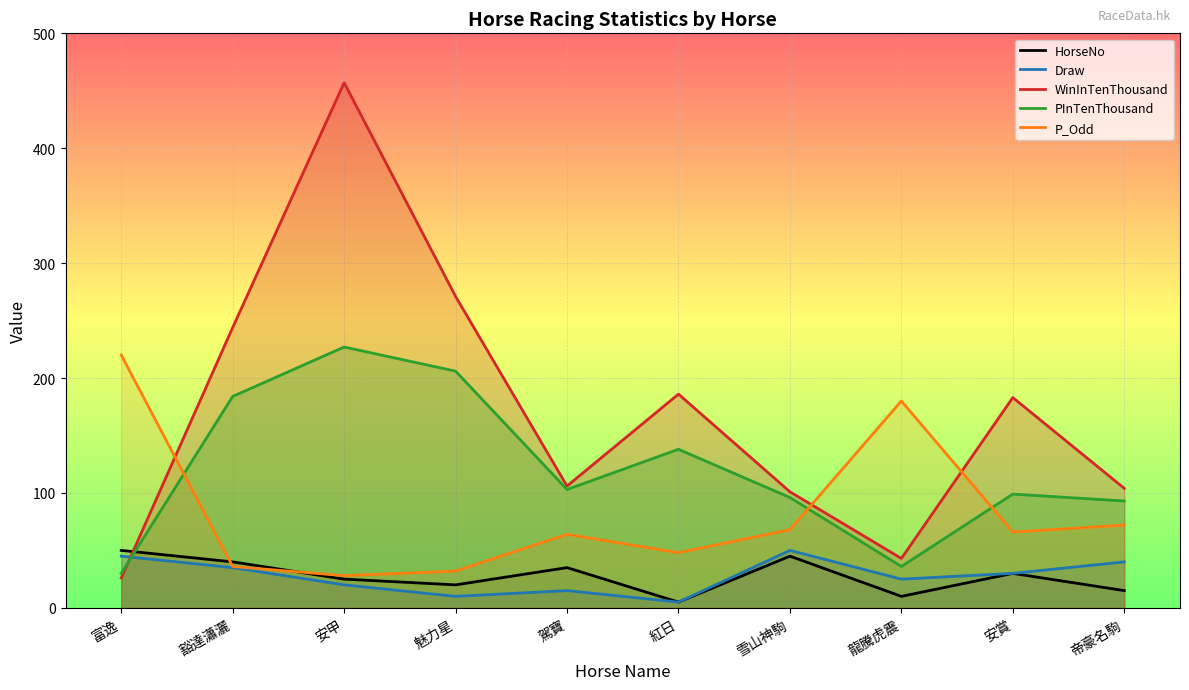

Between which two adjacent categories do WinInTenThousand and Draw first intersect?

富逸 and 豁達瀟灑